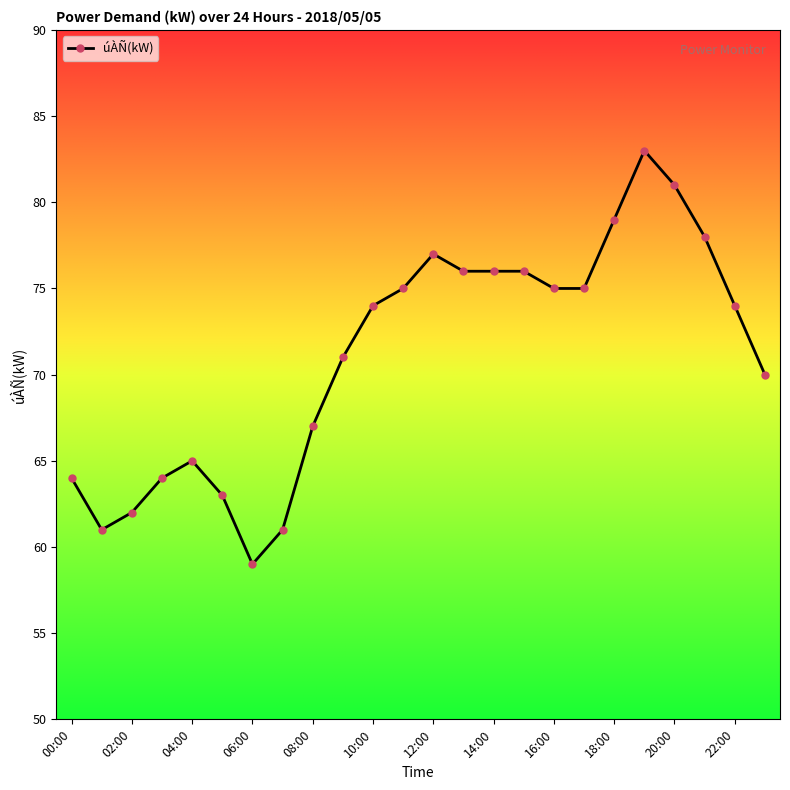

True or false: there are more than 1 points higher than both neighbors.

True